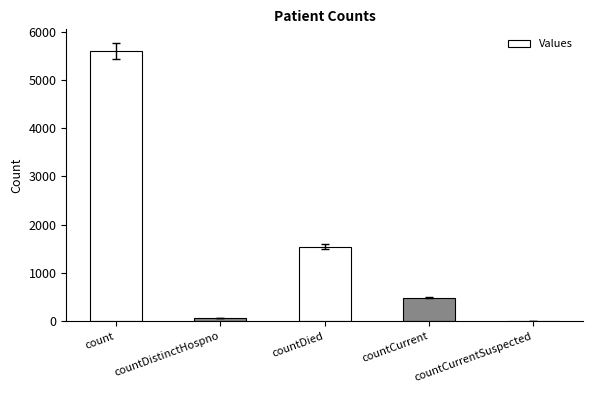

What is the change in value from count to countDied?

-4043